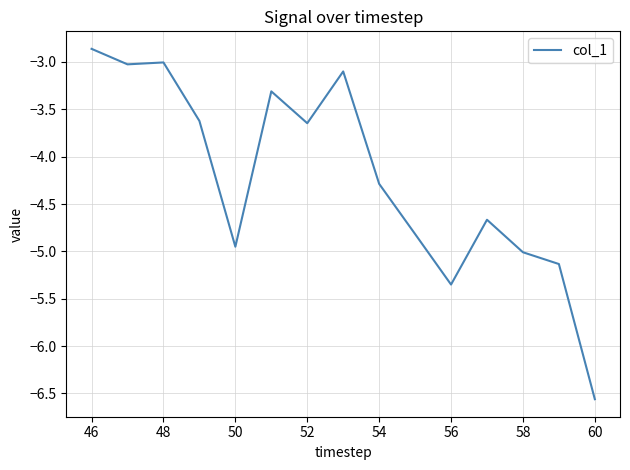

What is the difference between the maximum and minimum values?

3.7